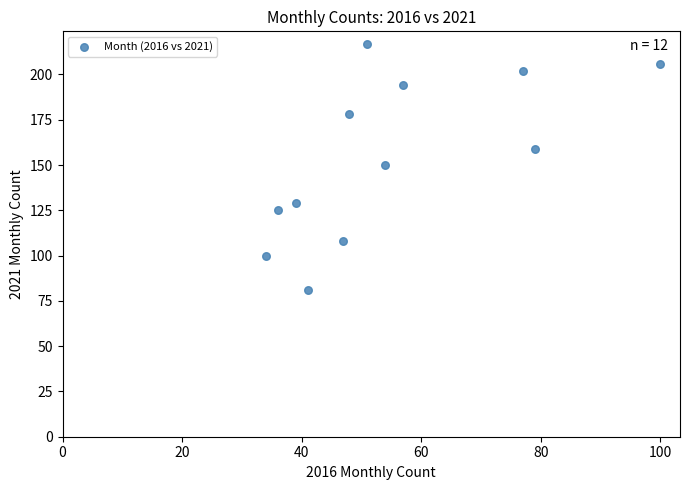

What is the range of X values (max minus min)?

66